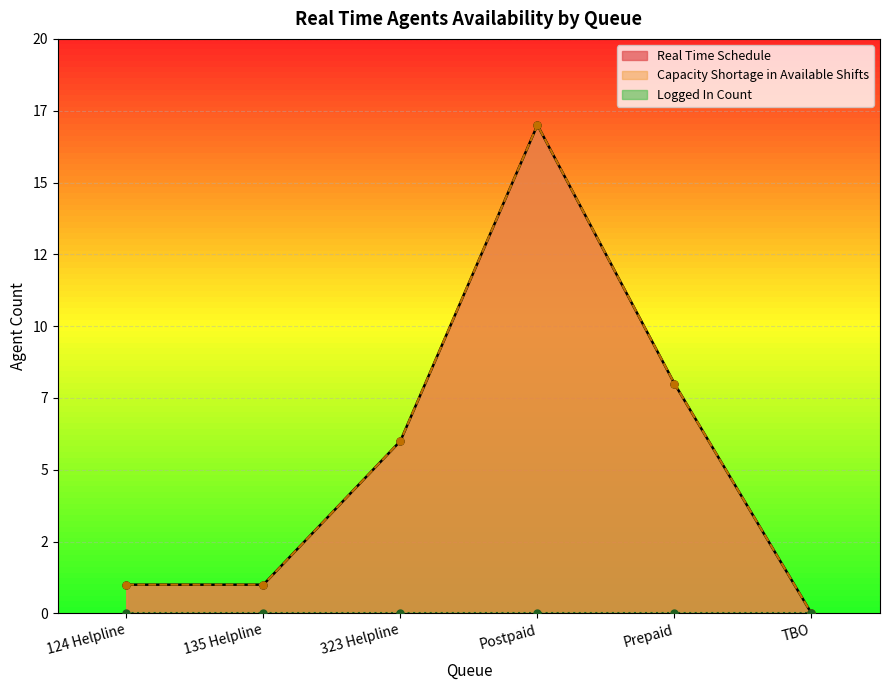

Between 124 Helpline and Postpaid, which series saw the biggest shift?

Real Time Schedule